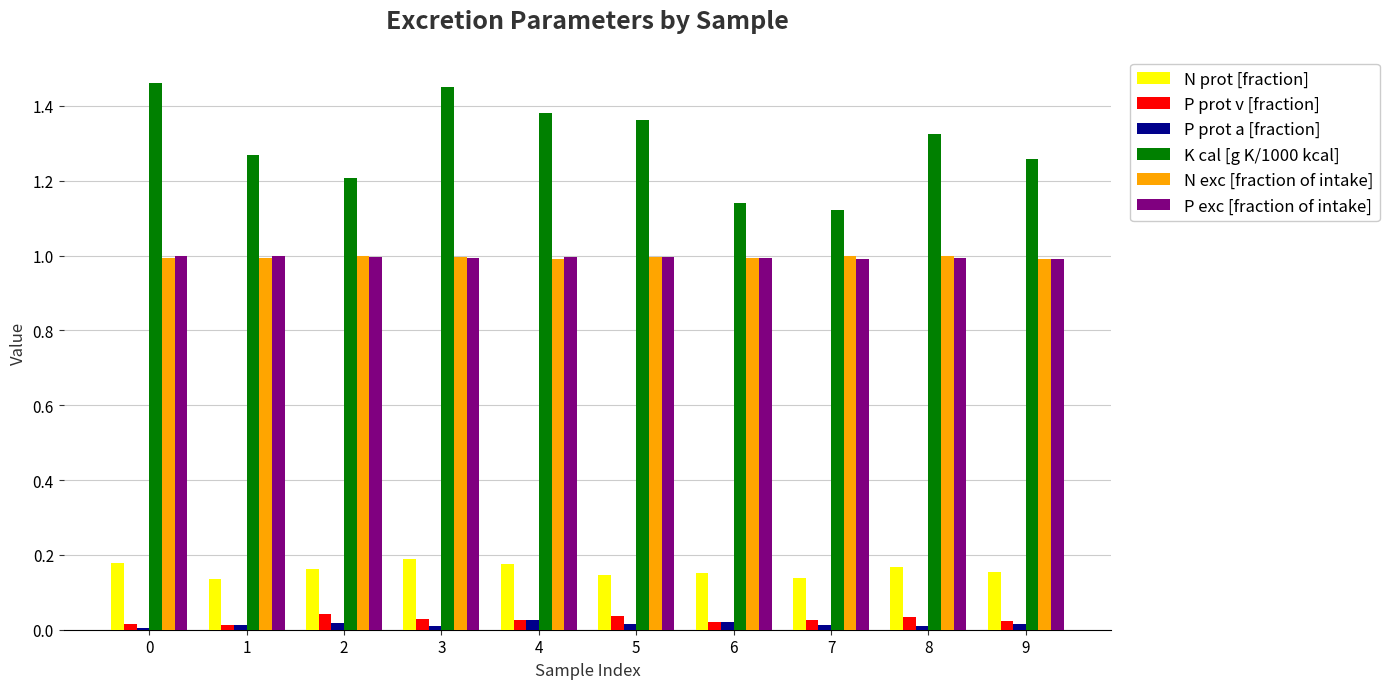

What are all the series names shown in the legend?

N prot [fraction], P prot v [fraction], P prot a [fraction], K cal [g K/1000 kcal], N exc [fraction of intake], P exc [fraction of intake]